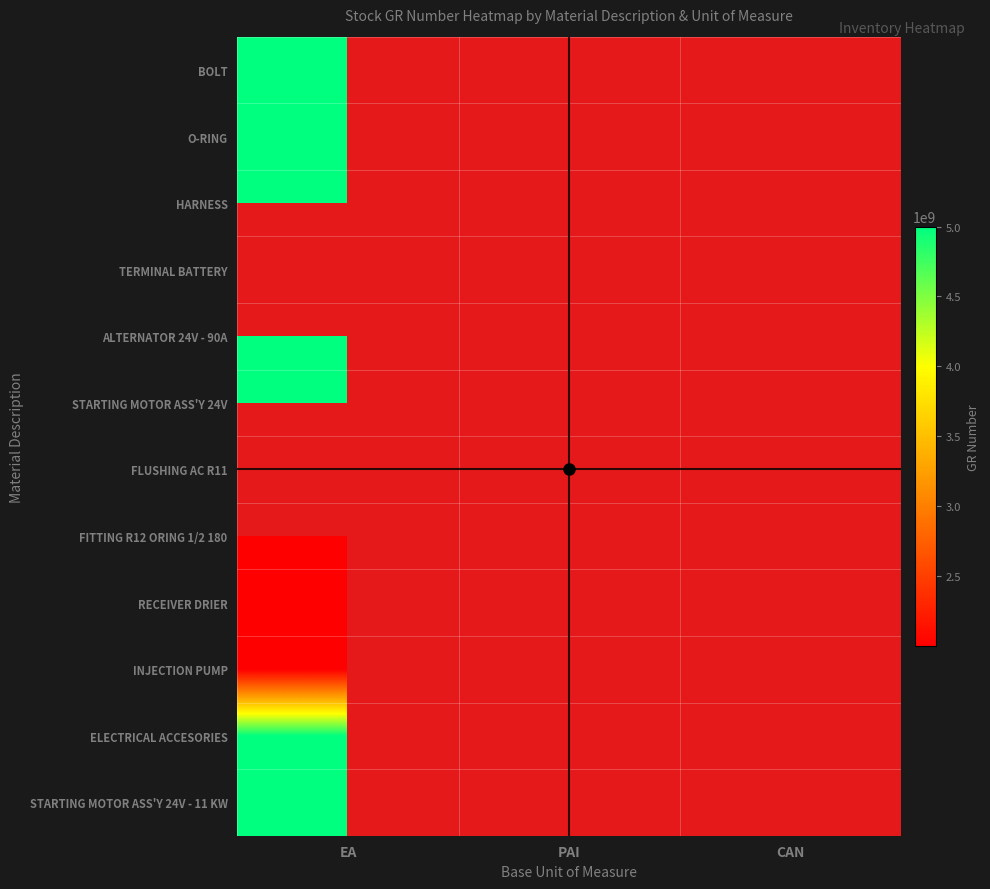

Count the number of data series in this chart.

12